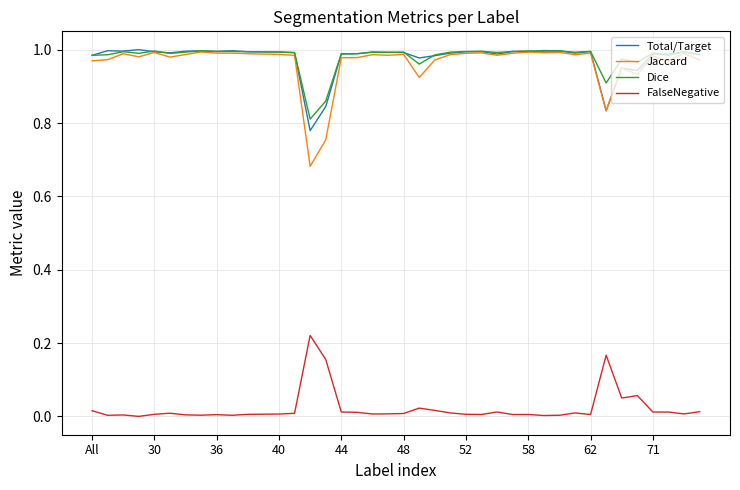

Which series has the largest range (max minus min)?

Jaccard